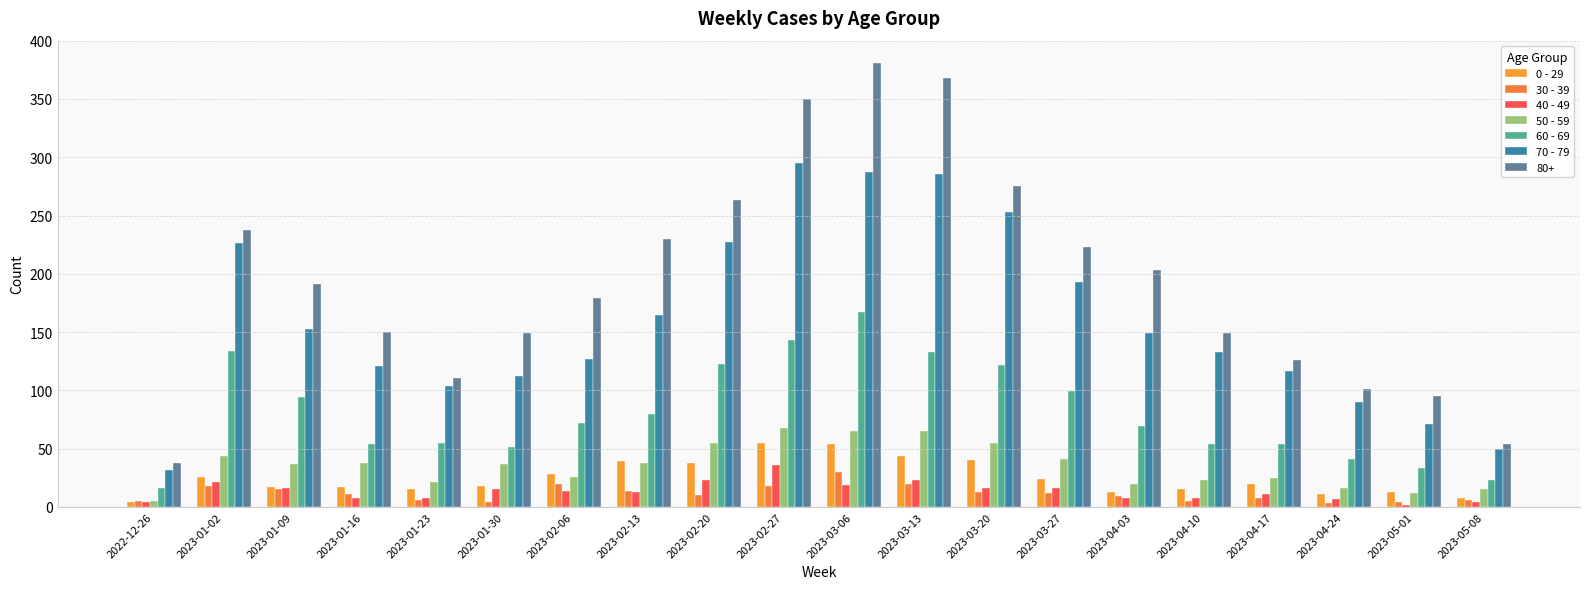

How many groups of bars are there?

20